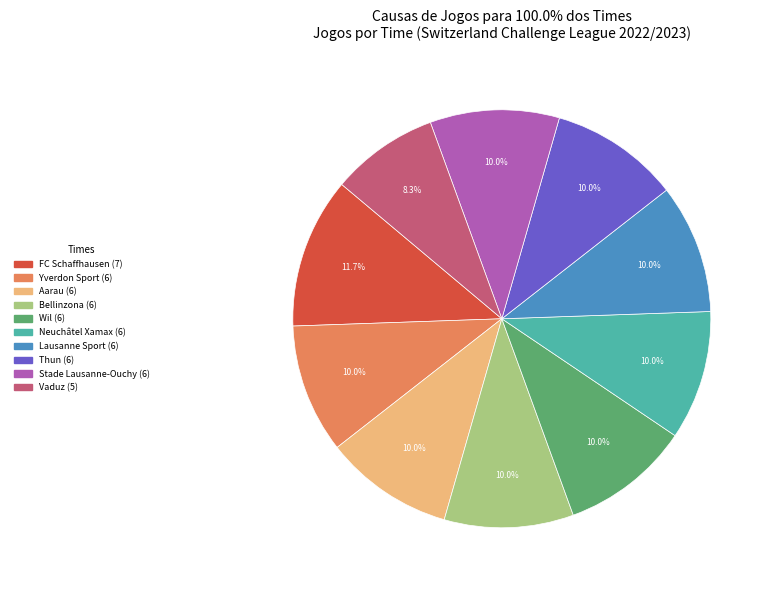

The Neuchâtel Xamax slice represents 10% of the pie. True or false?

True